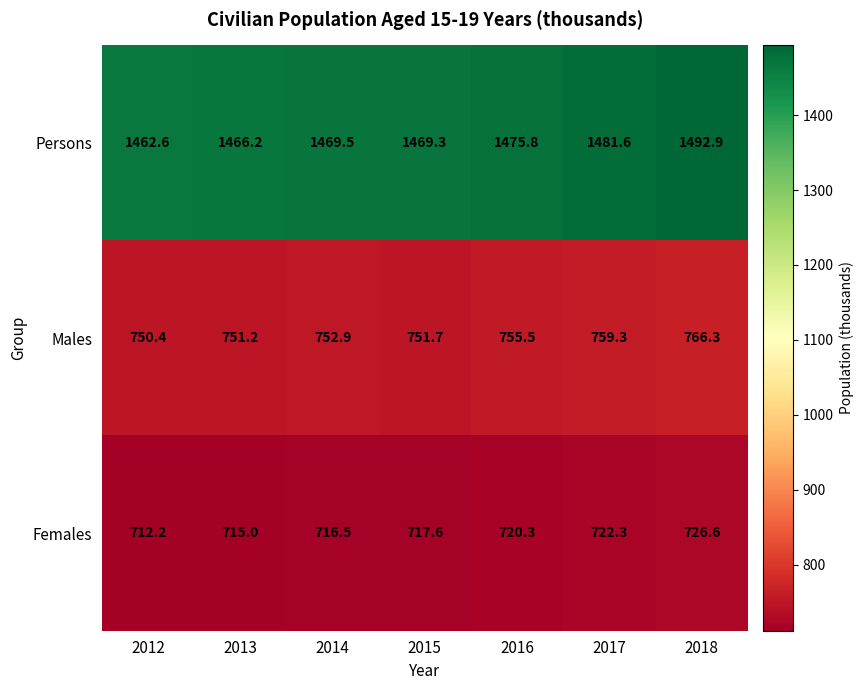

What is the difference between the Females values at 2012 and 2016?

8.1